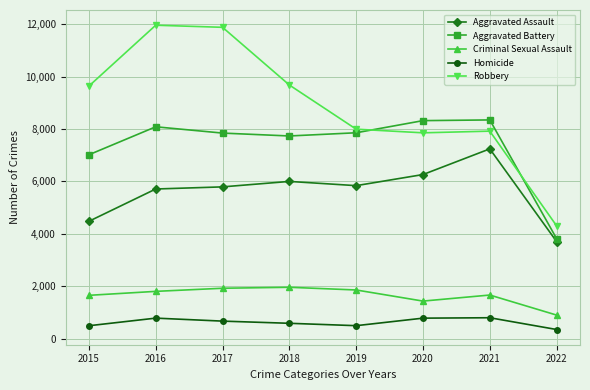

True or false: Criminal Sexual Assault and Homicide intersect in this chart.

False